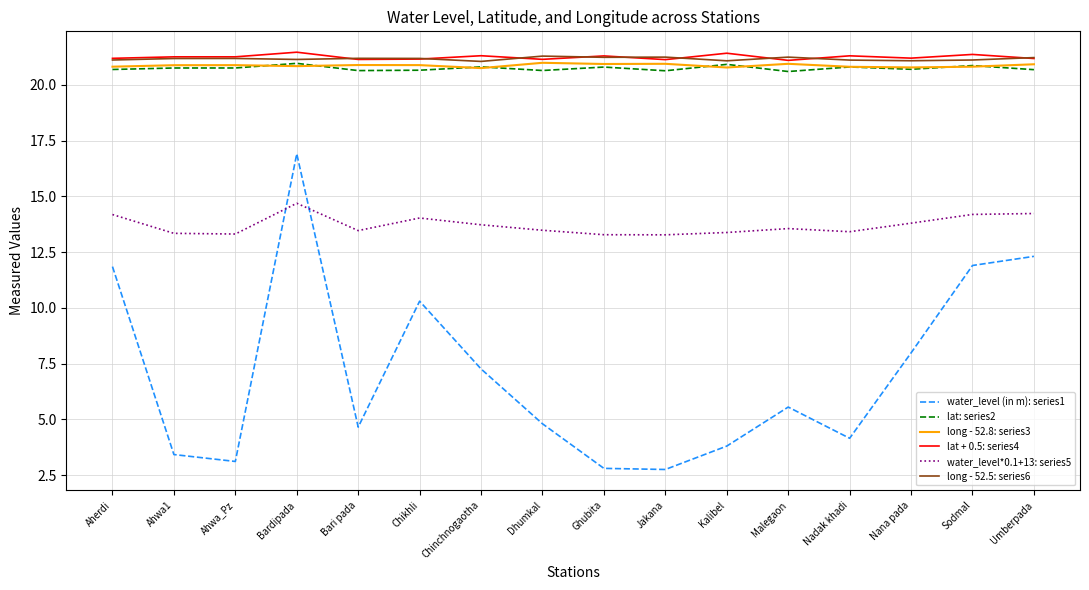

Which series has the largest range (max minus min)?

water_level (in m): series1